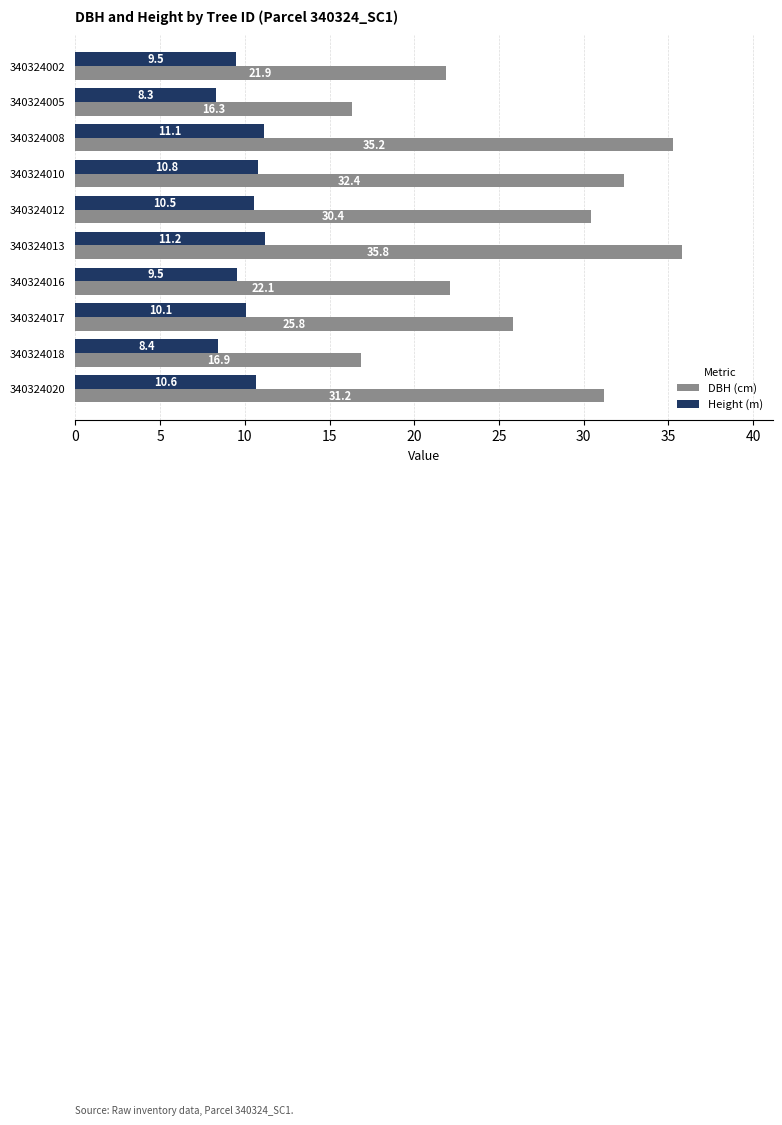

What is the difference between the highest and lowest values at 340324020?

20.6